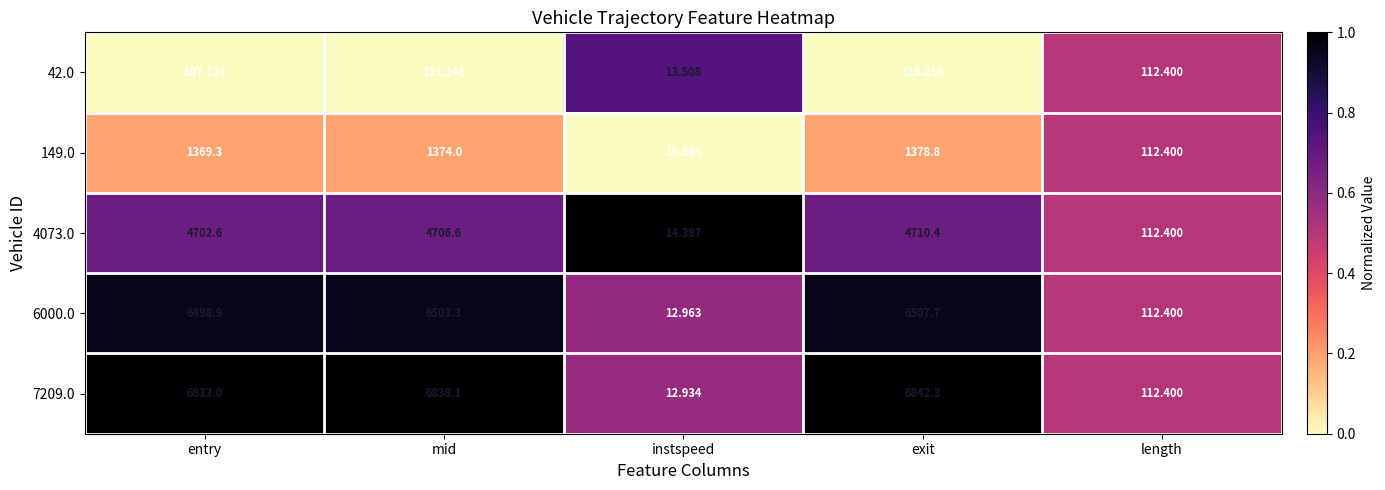

At which category is the sum across all series the highest?

exit